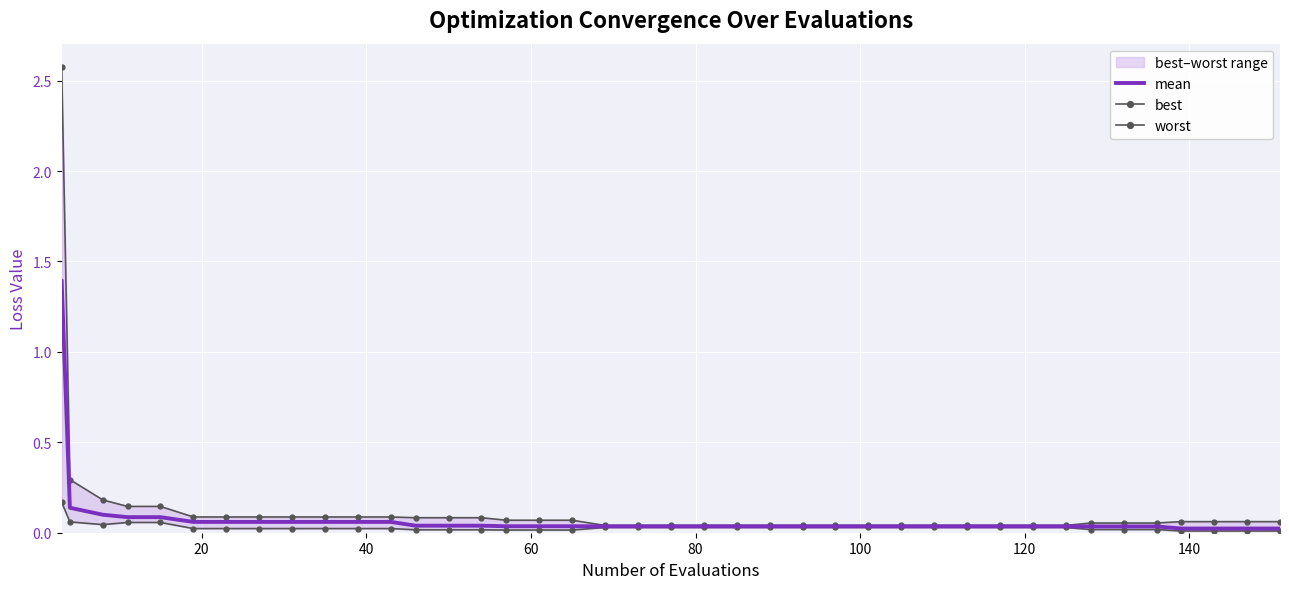

What is the maximum value for mean?

1.4